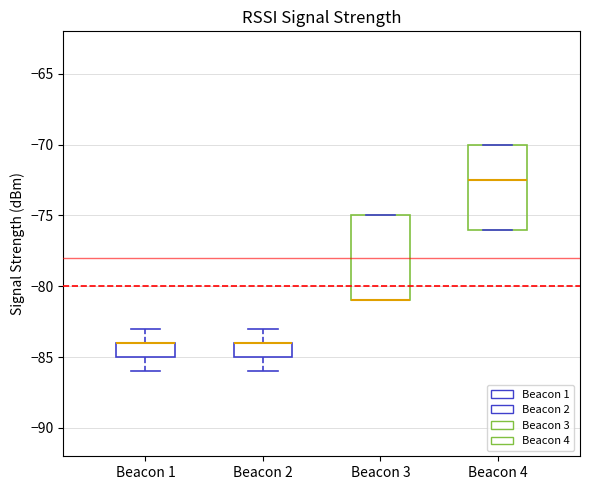

Where does the lower whisker of the box for Beacon 2 end on the y-axis? The values are not printed on the chart, so give them approximately, as read against the axis.

-86.0